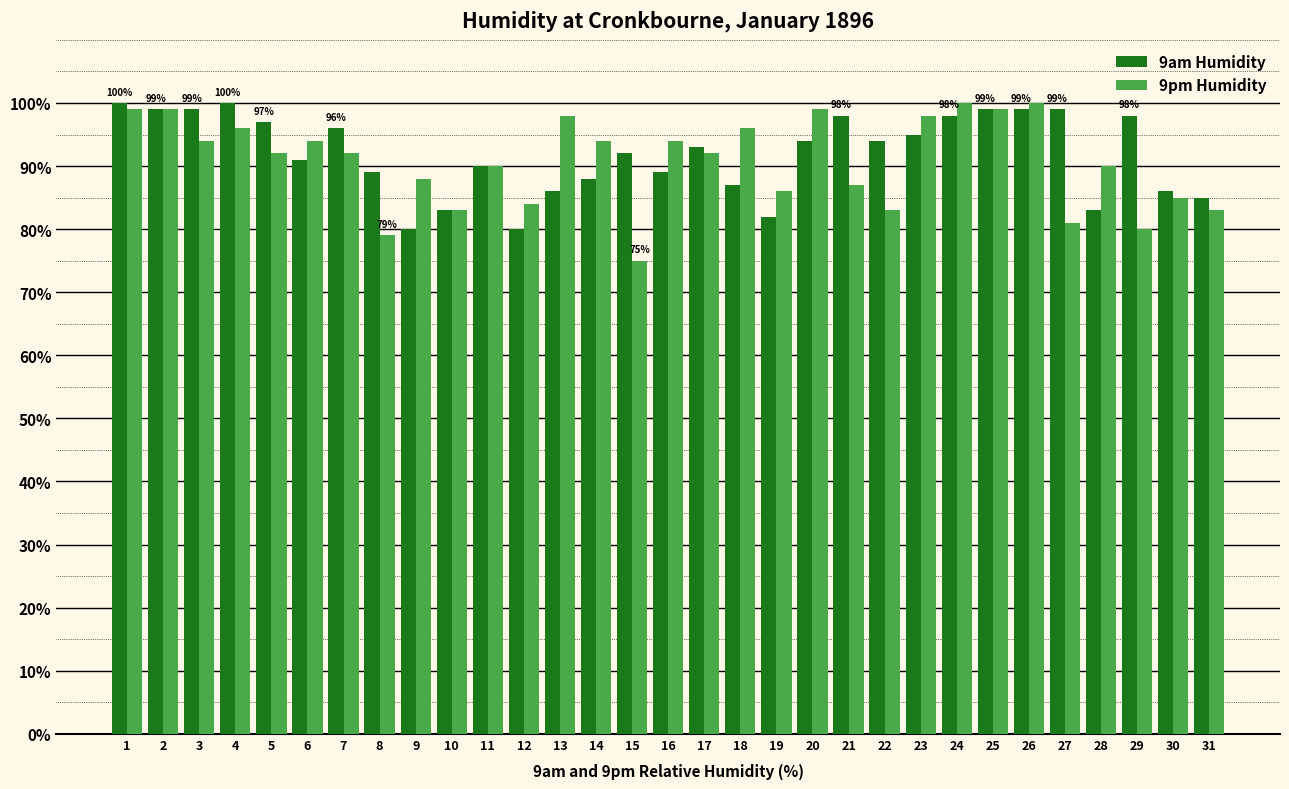

Reading left to right, transcribe all the data shown in this chart.

9am Humidity: 1=100	2=99	3=99	4=100	5=97	6=91	7=96	8=89	9=80	10=83	11=90	12=80	13=86	14=88	15=92	16=89	17=93	18=87	19=82	20=94	21=98	22=94	23=95	24=98	25=99	26=99	27=99	28=83	29=98	30=86	31=85
9pm Humidity: 1=99	2=99	3=94	4=96	5=92	6=94	7=92	8=79	9=88	10=83	11=90	12=84	13=98	14=94	15=75	16=94	17=92	18=96	19=86	20=99	21=87	22=83	23=98	24=100	25=99	26=100	27=81	28=90	29=80	30=85	31=83